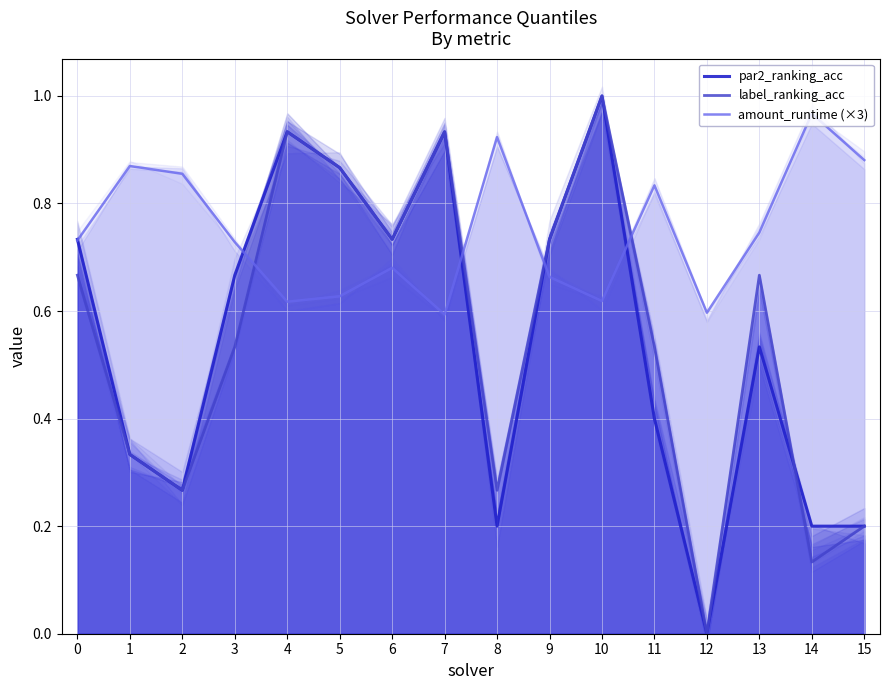

What is the approximate value of par2_ranking_acc at 7?

0.9